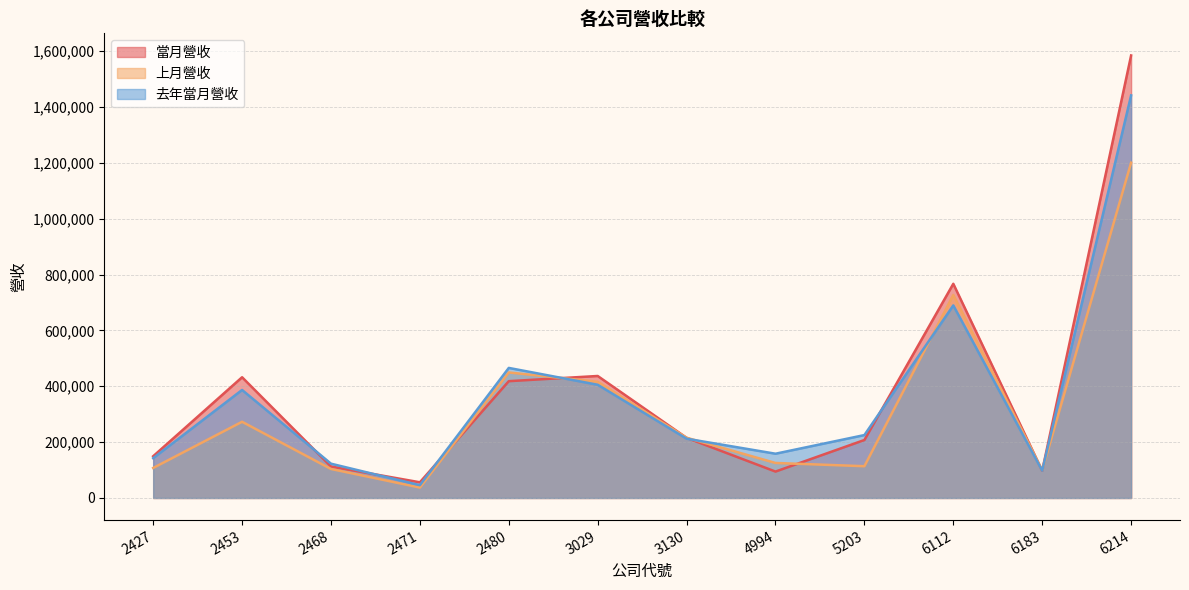

Where is the first local minimum for 當月營收?

2471